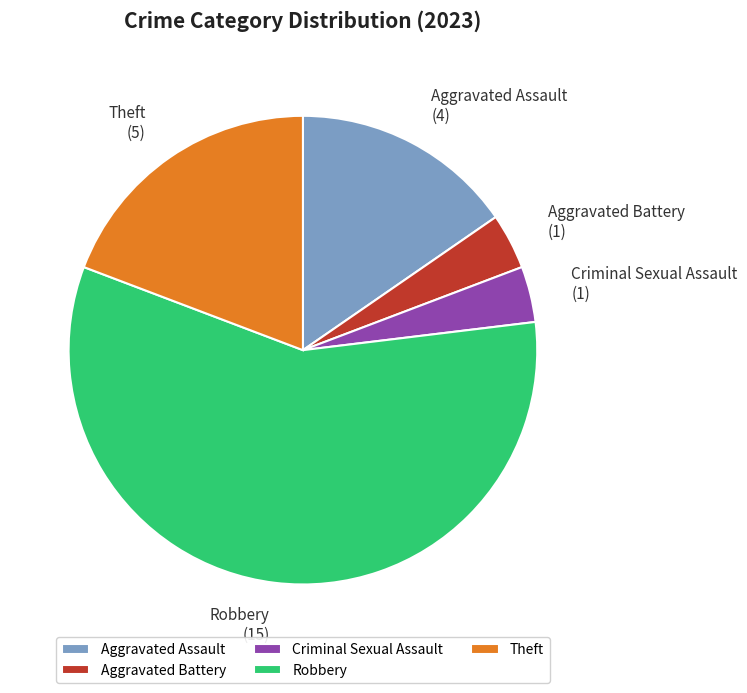

How many segments does this pie chart have?

5